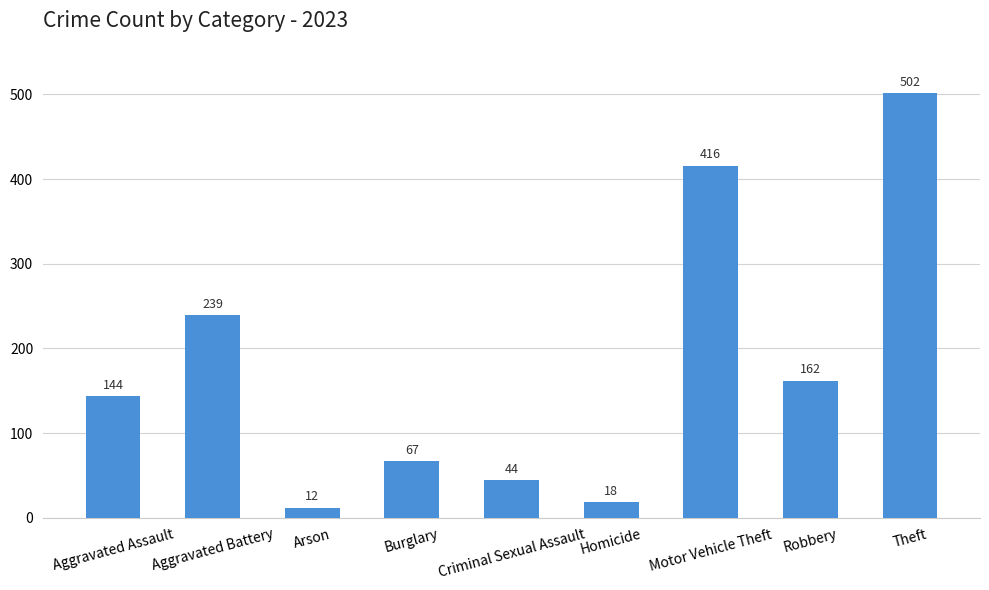

What position from the right is Robbery?

2